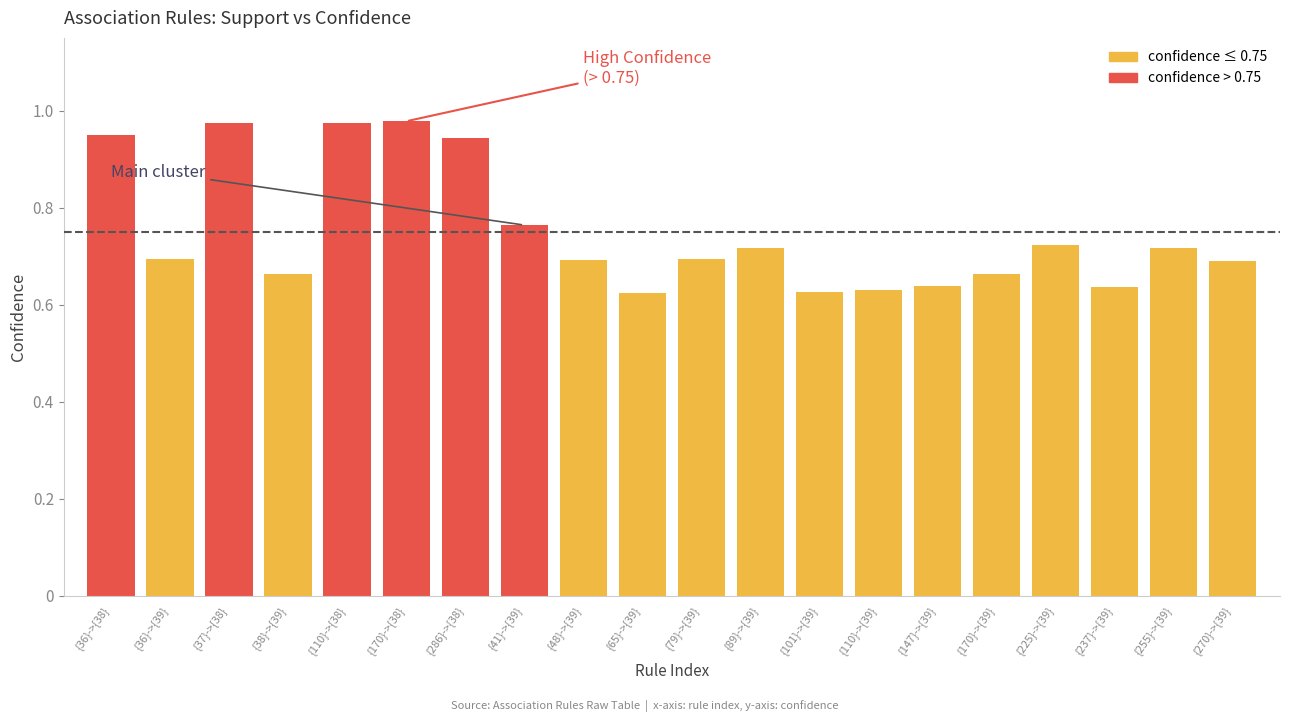

The chart shows a value of 0.7 at {79}->{39}. True or false?

True